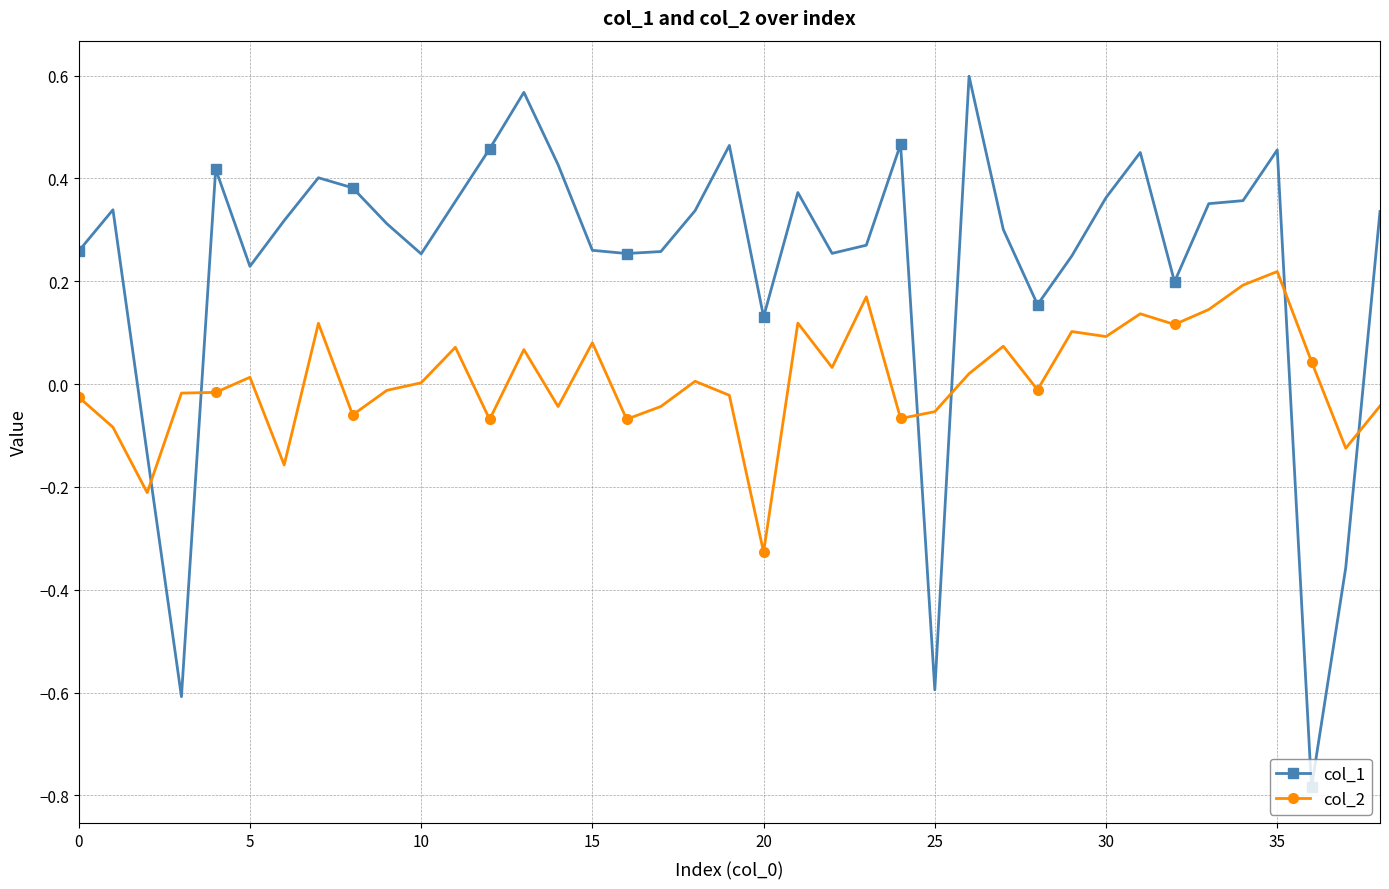

At how many categories does at least one series exceed 0?

35